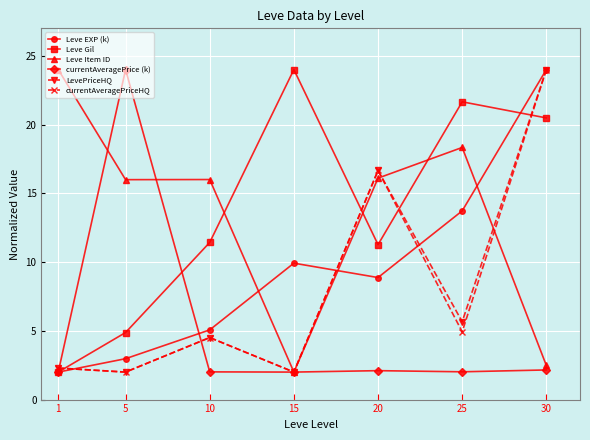

True or false: LevePriceHQ and Leve EXP (k) cross at least once.

True